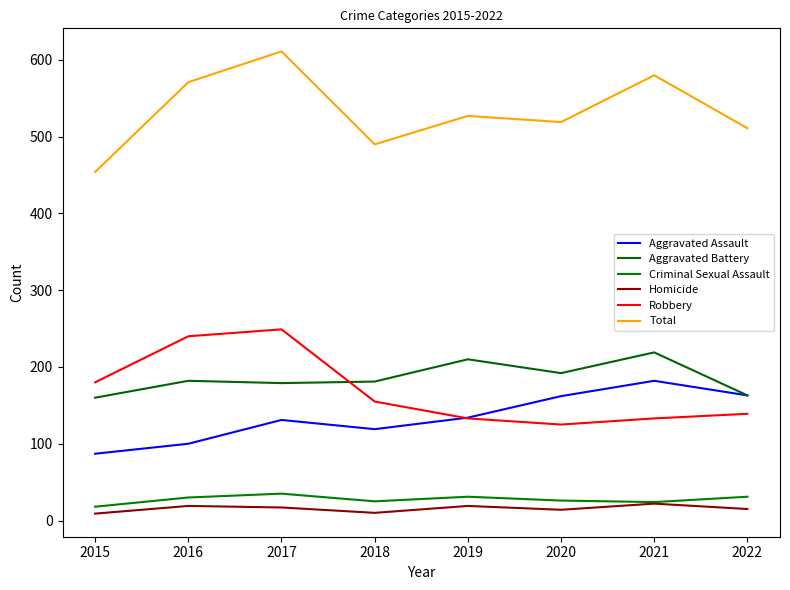

Reading right to left, transcribe all the data shown in this chart.

Aggravated Assault: 163	182	162	134	119	131	100	87
Aggravated Battery: 163	219	192	210	181	179	182	160
Criminal Sexual Assault: 31	24	26	31	25	35	30	18
Homicide: 15	22	14	19	10	17	19	9
Robbery: 139	133	125	133	155	249	240	180
Total: 511	580	519	527	490	611	571	454